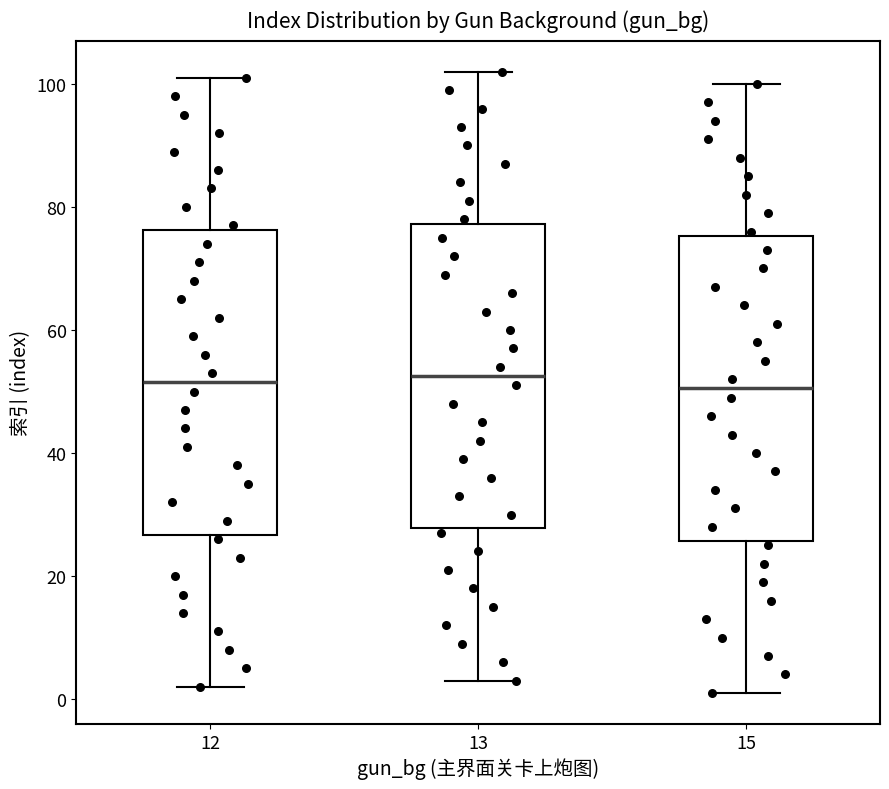

Where does the upper whisker of the box at x = 13 end on the y-axis? The values are not printed on the chart, so give them approximately, as read against the axis.

102